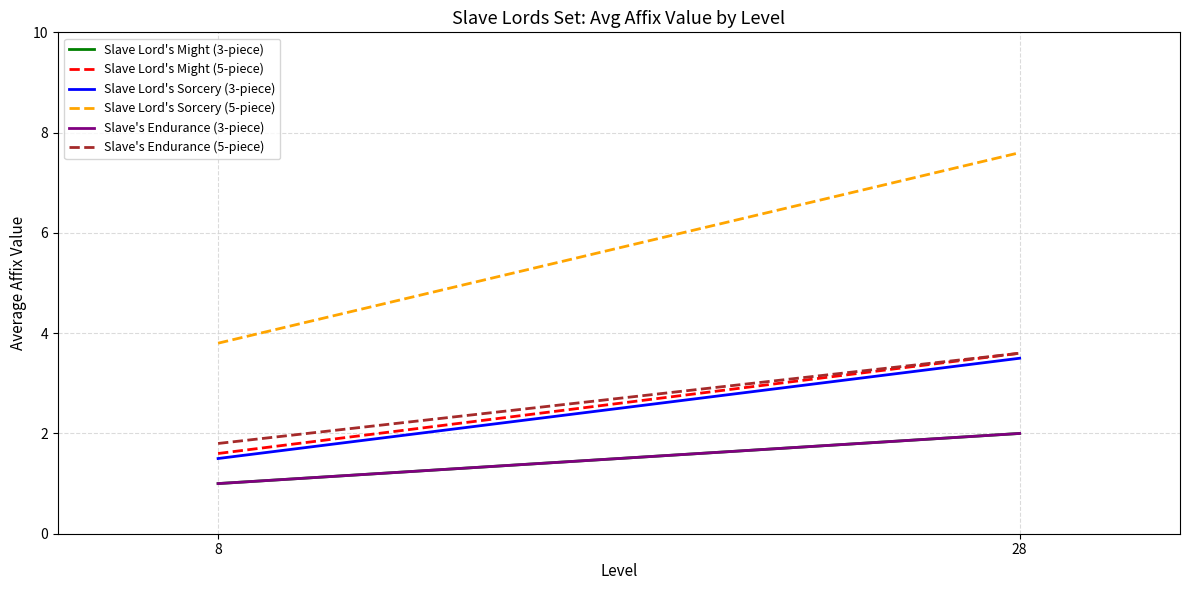

What is the sum of the Slave Lord's Sorcery (5-piece) values at 8 and 28?

11.4